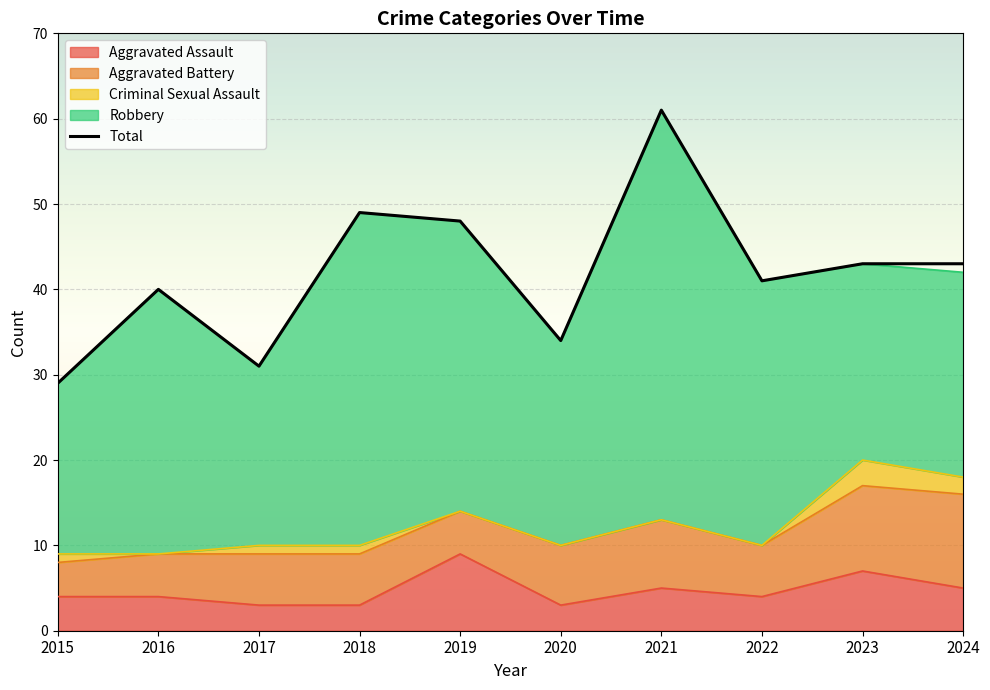

What is the value of the 6th point from the left?

34